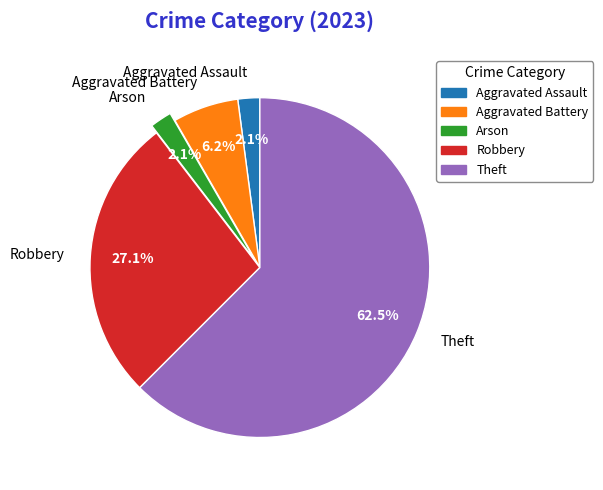

Which slice represents more than half of the pie?

Theft